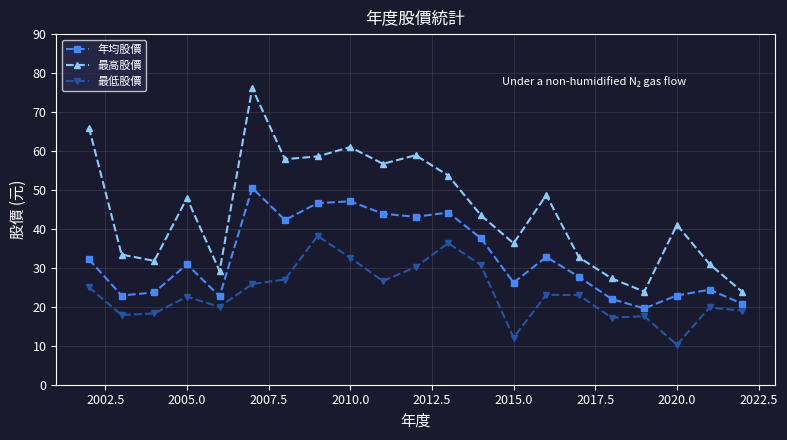

Which series has the largest range (max minus min)?

最高股價